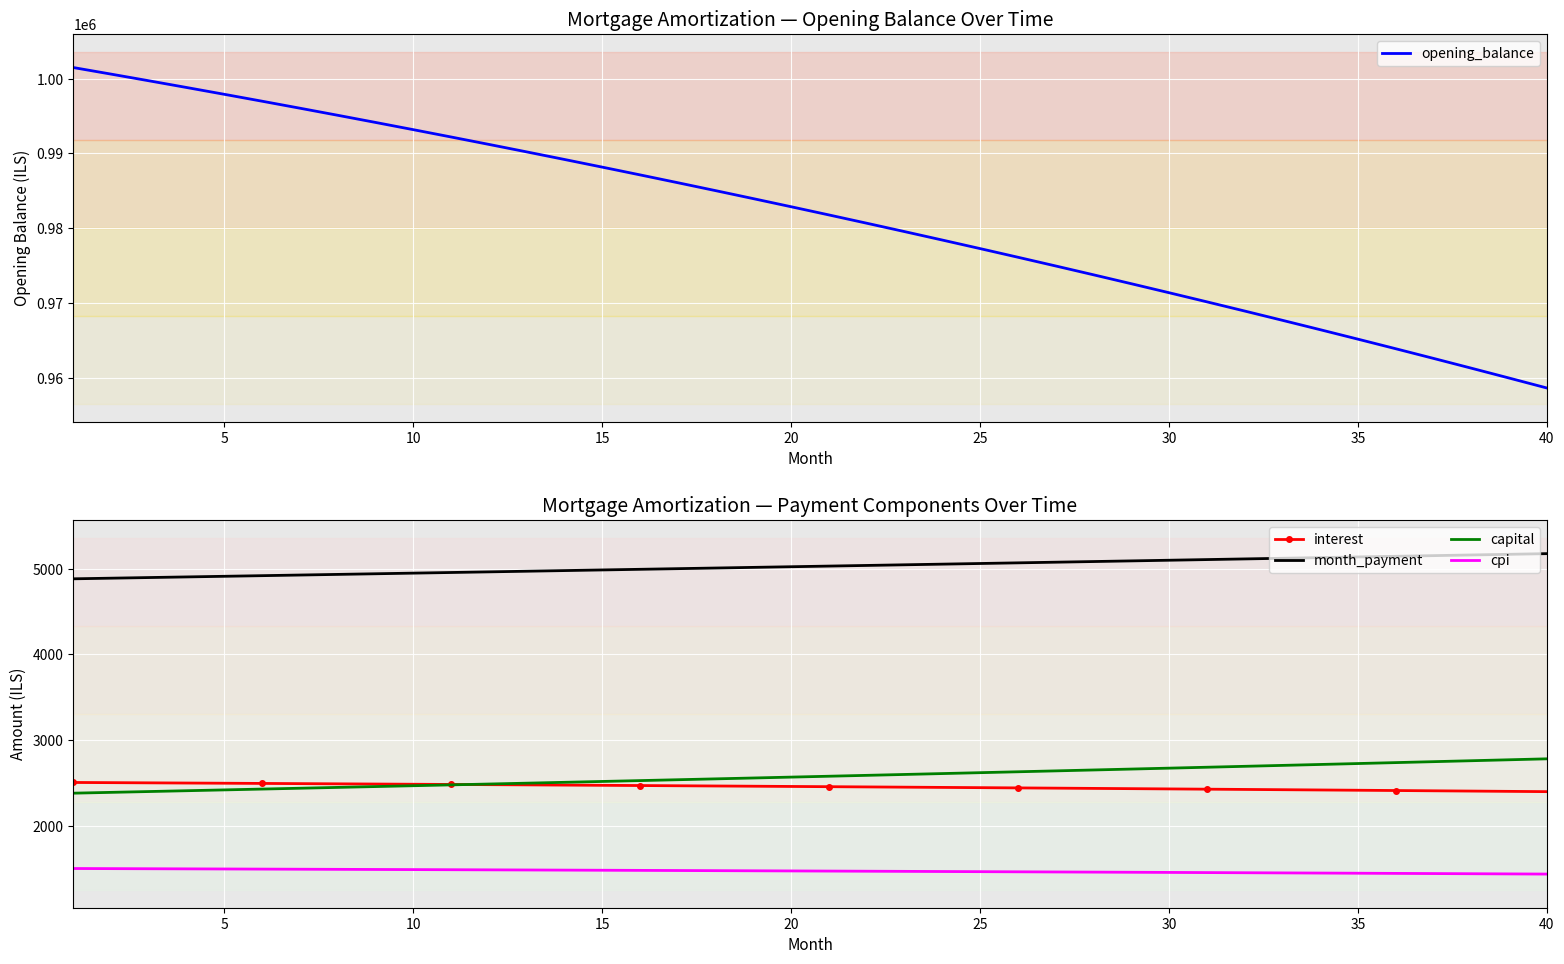

What is the minimum value for month_payment?

4882.4